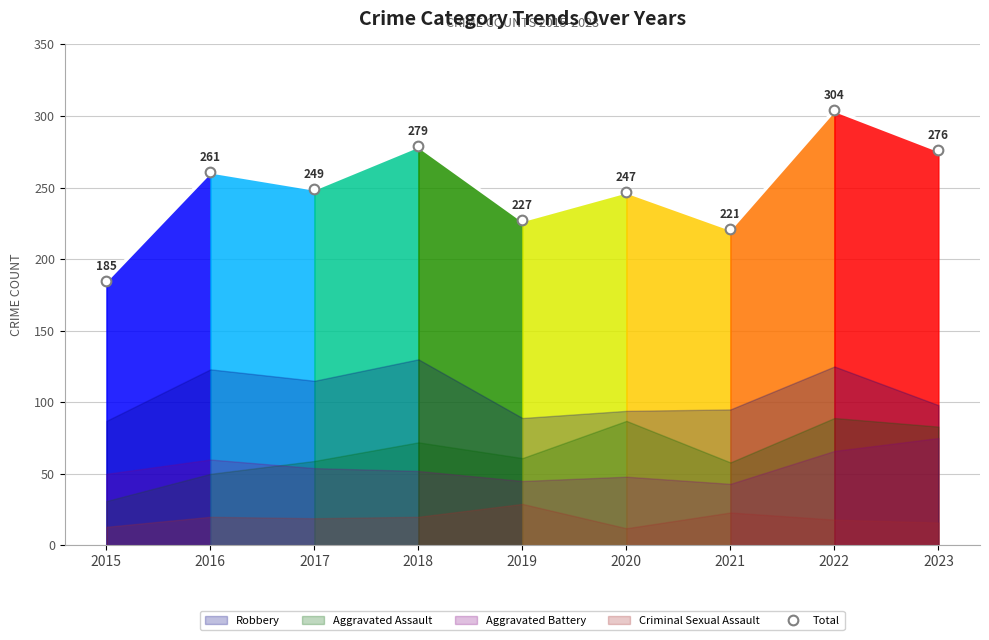

What is the sum of the values at 2020 and 2019?

474